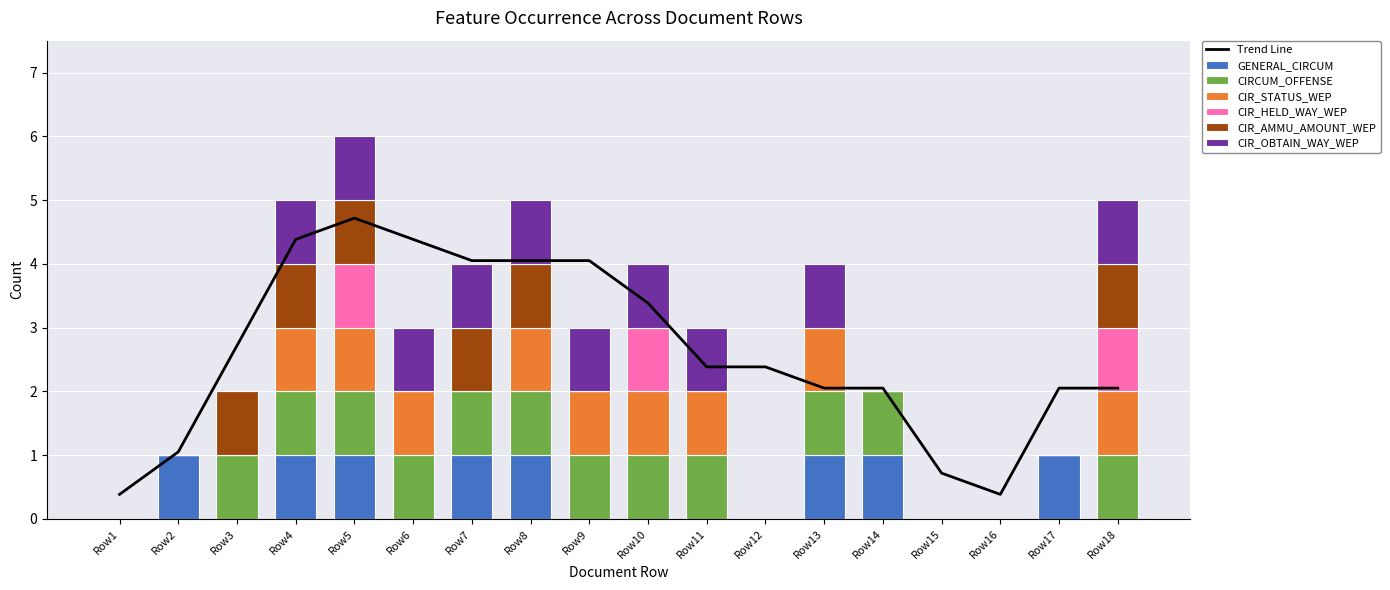

How many groups of bars are there?

18